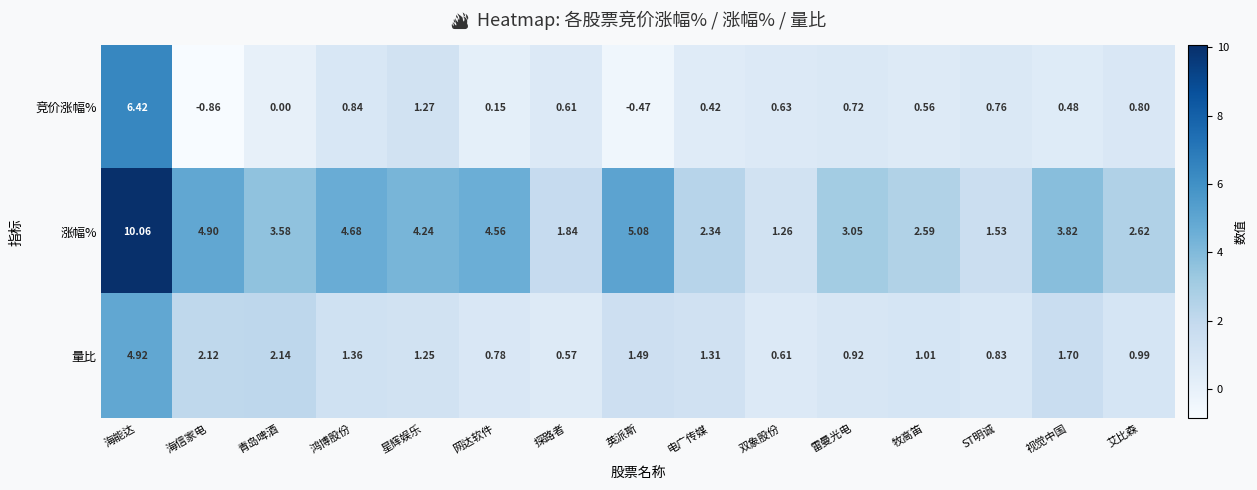

Which series has the widest spread of values?

涨幅%